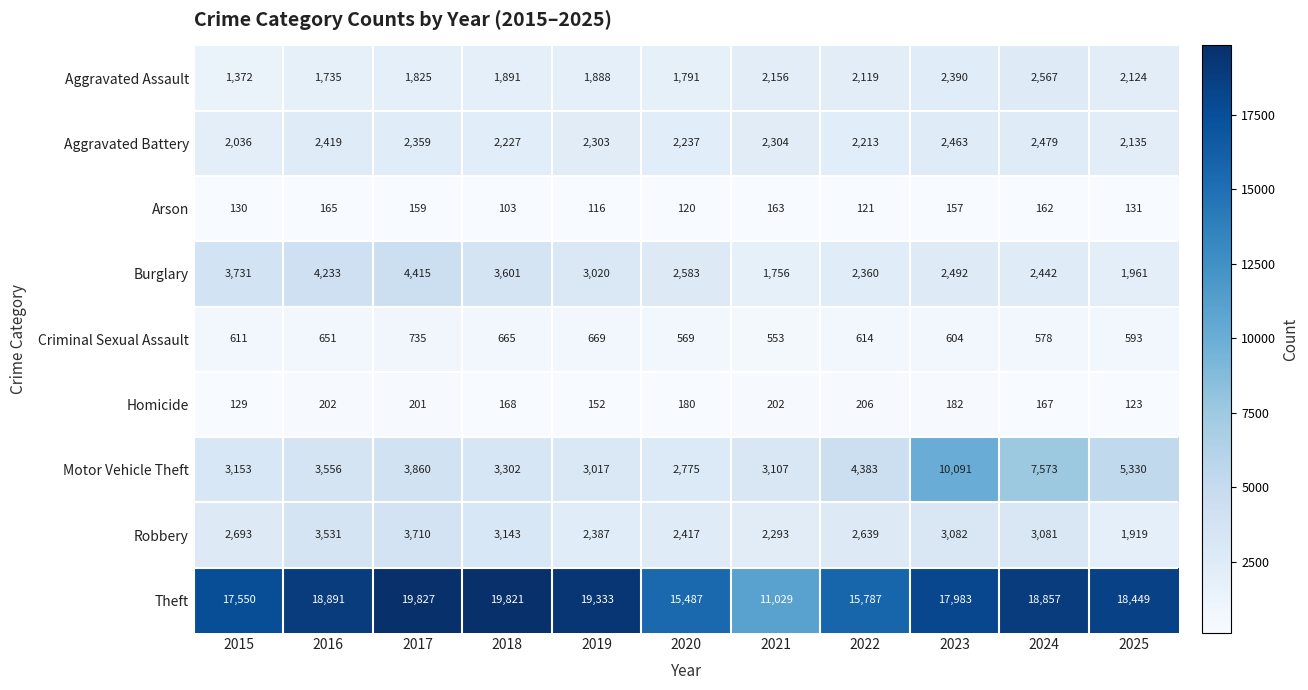

At which label is Robbery closest to 2814?

2015